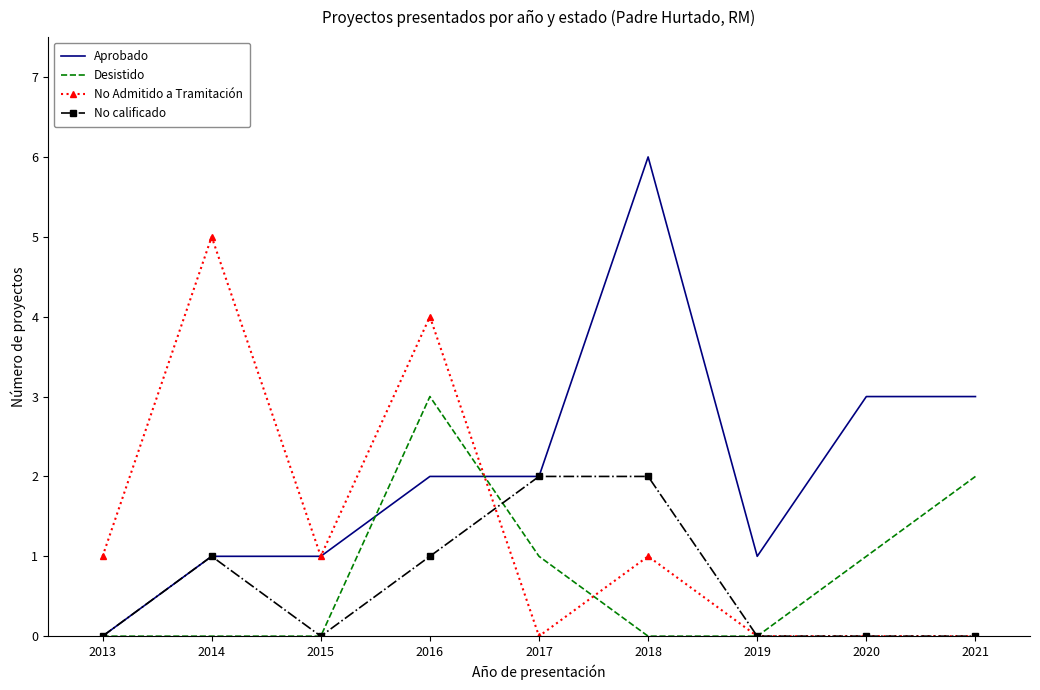

What are all the series names shown in the legend?

Aprobado, Desistido, No Admitido a Tramitación, No calificado